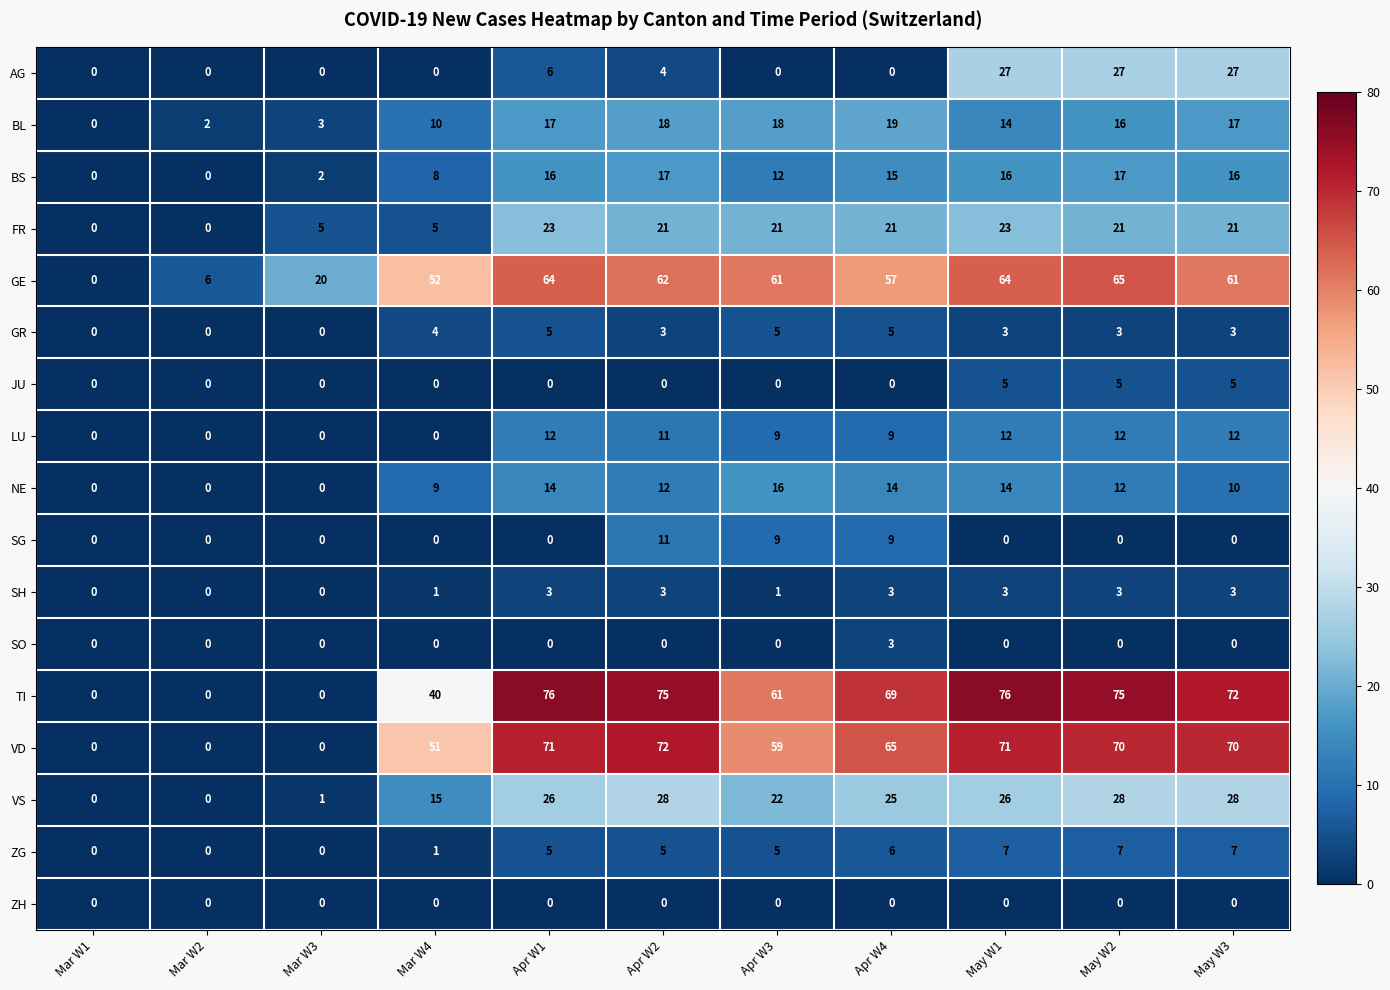

Count the number of data series in this chart.

17